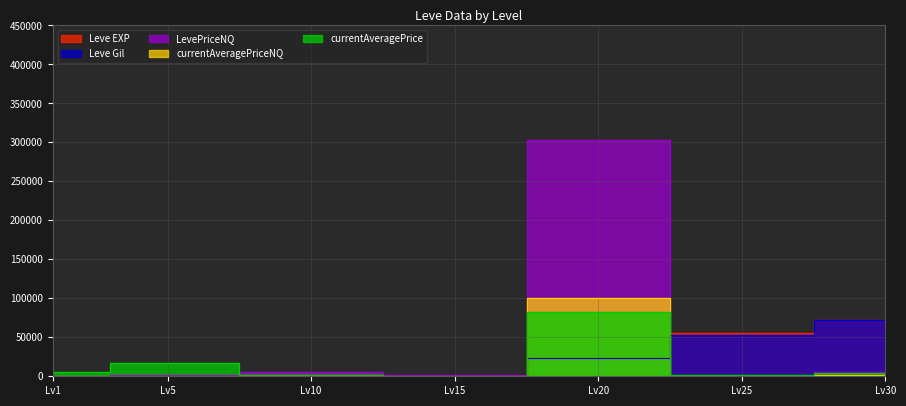

True or false: currentAveragePriceNQ has a value of 380.0 at Lv15.

True